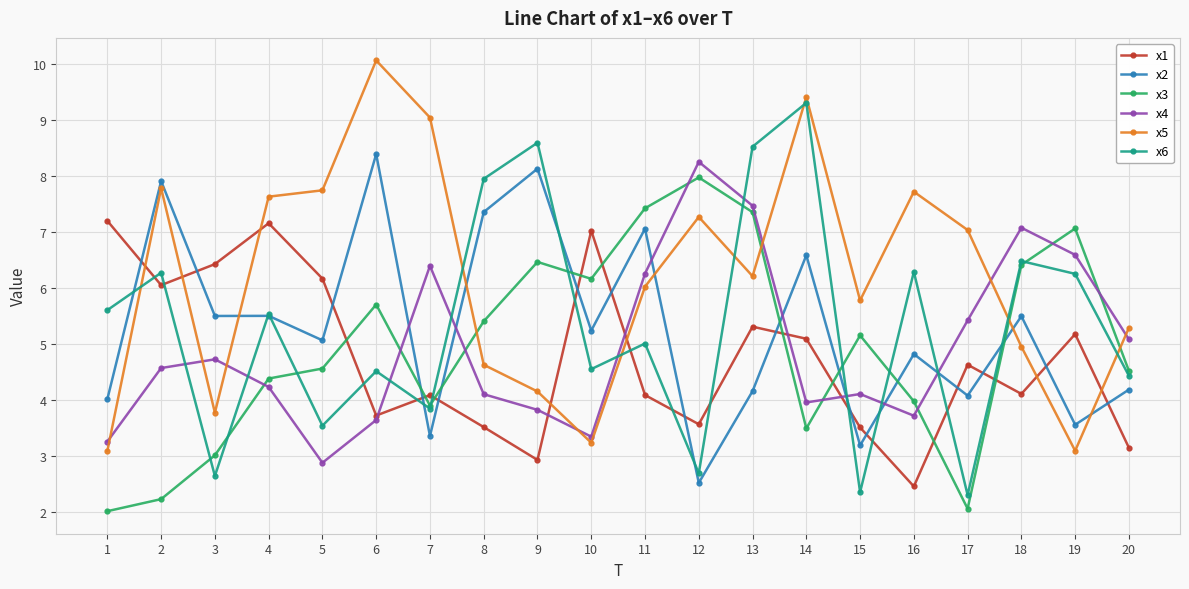

What is the total value across all series at 14?

37.8